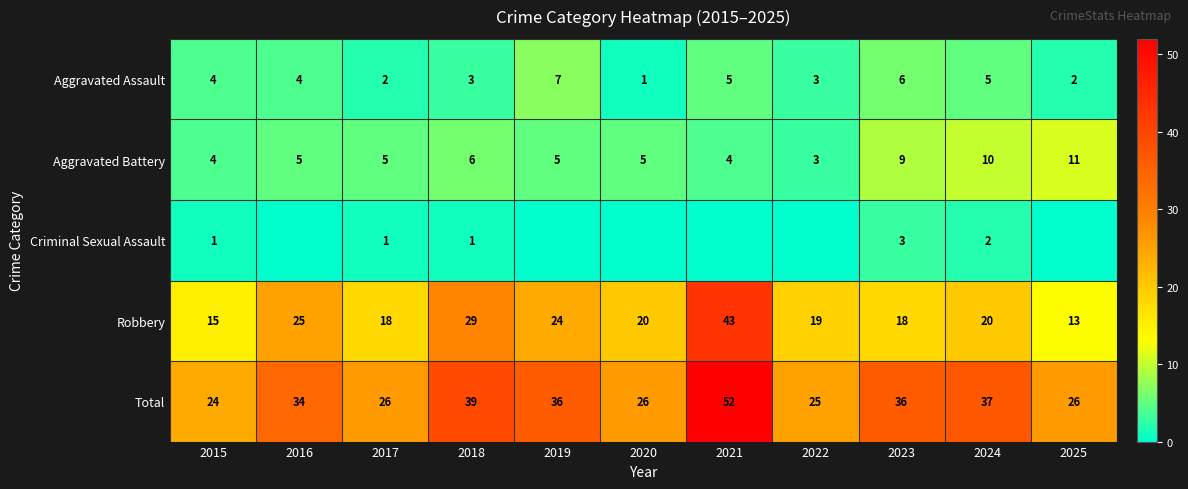

What is the difference between the highest and lowest values at 2023?

33